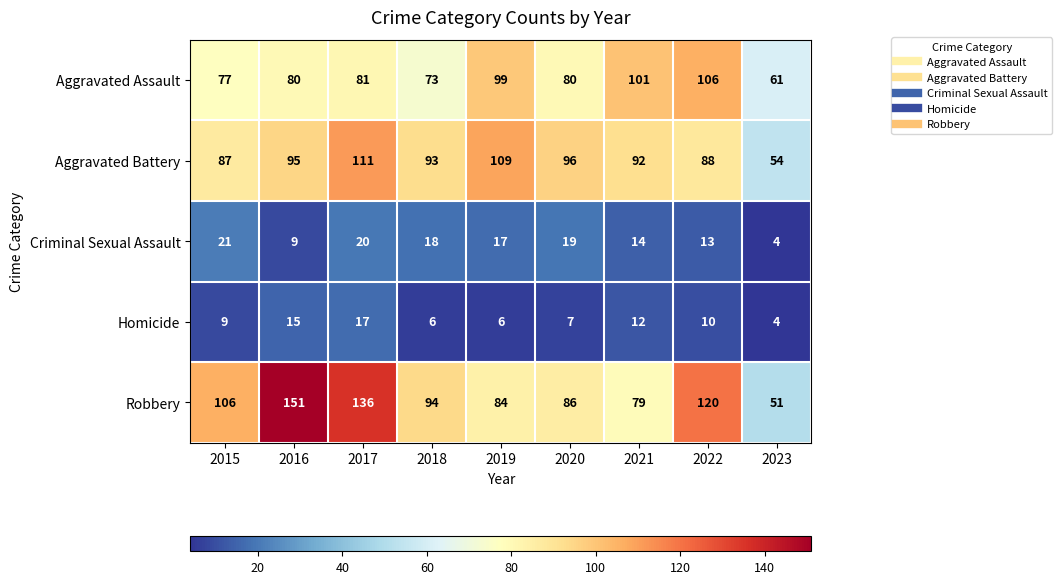

Between 2017 and 2021, which series saw the biggest shift?

Robbery